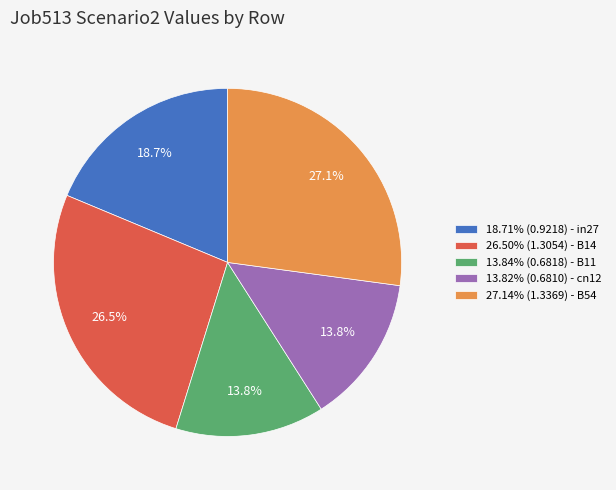

Does 26.50% (1.3054) - B14 account for over 50% of the chart?

No